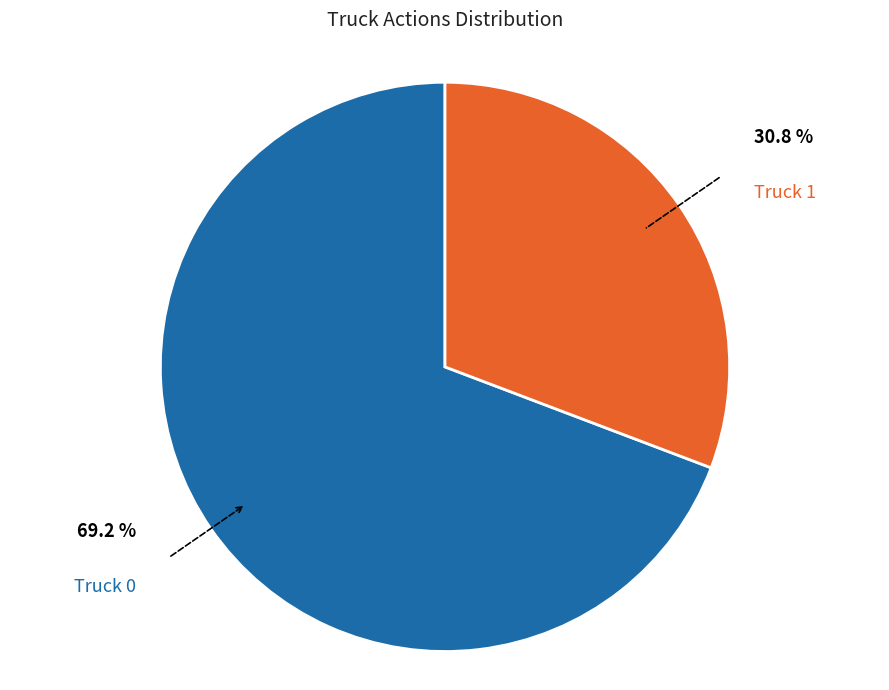

Which has a higher value, Truck 0 or Truck 1?

Truck 0